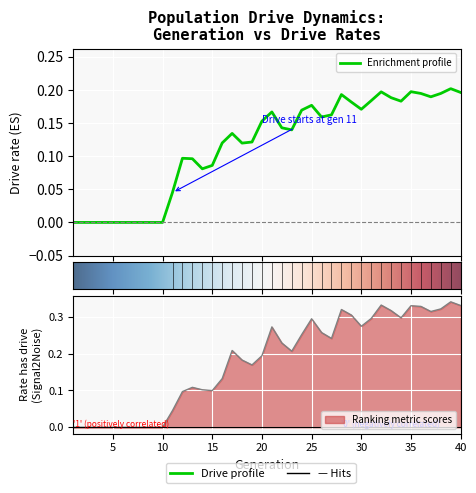

Which series has the largest total across all categories?

rate_has_drive